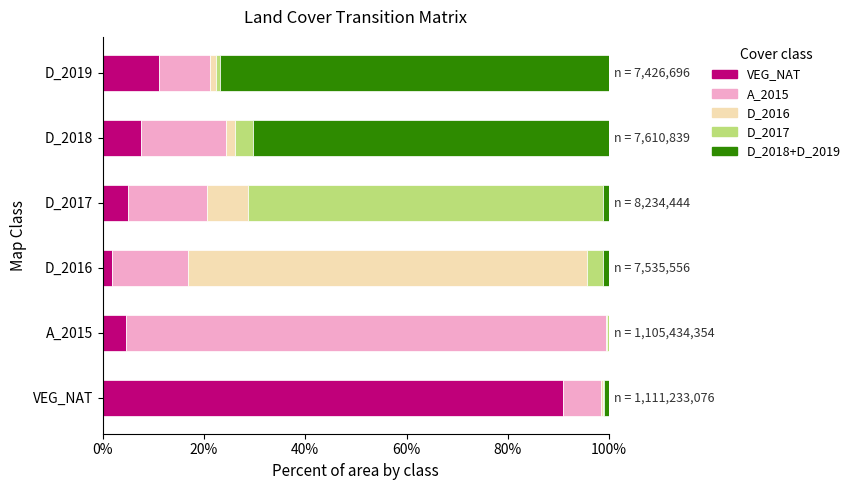

The value of VEG_NAT at VEG_NAT is 90.8. True or false?

True